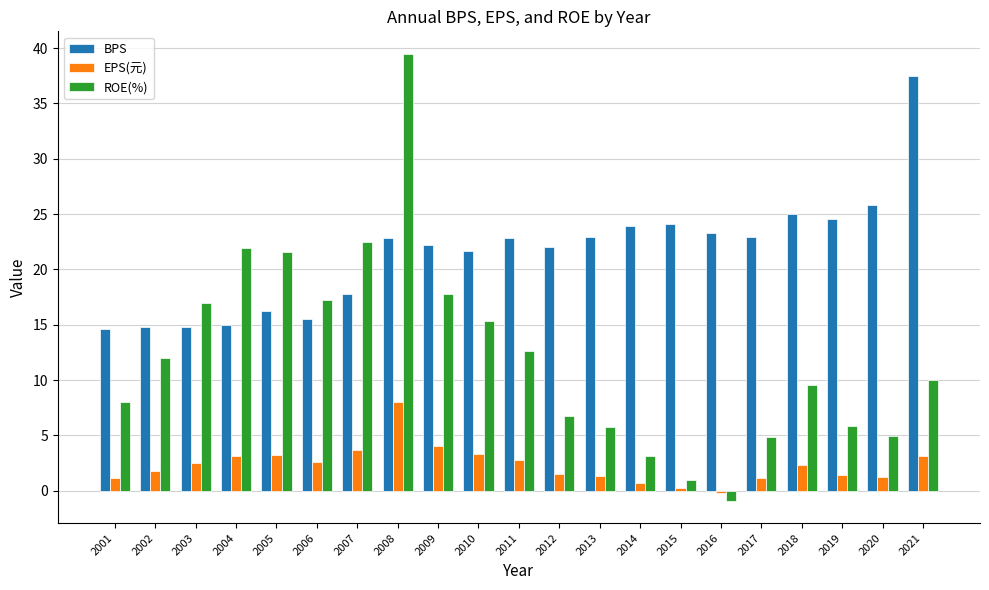

True or false: BPS has a value of 22.9 at 2013.

True